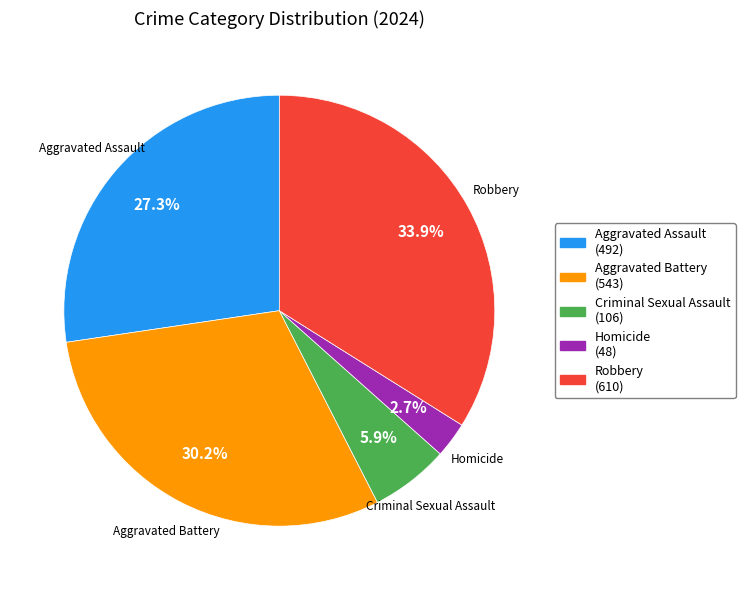

What percentage is NOT represented by Criminal Sexual Assault?

94.1%